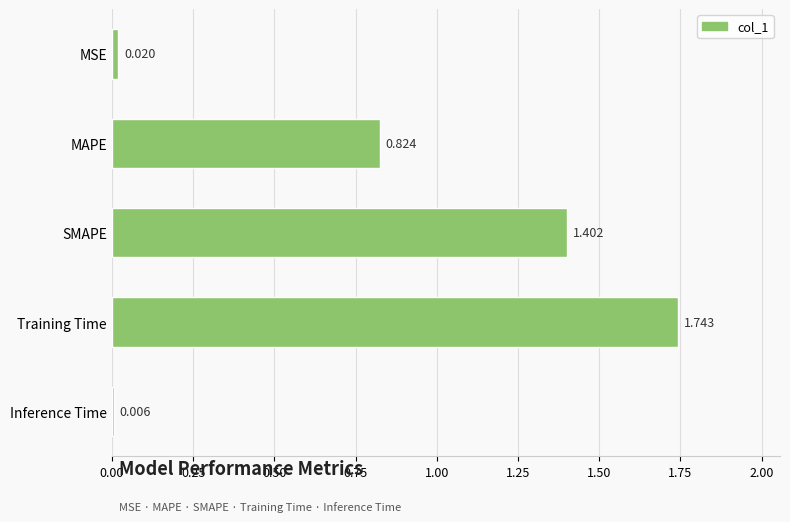

At which label is the value closest to 0?

Inference Time